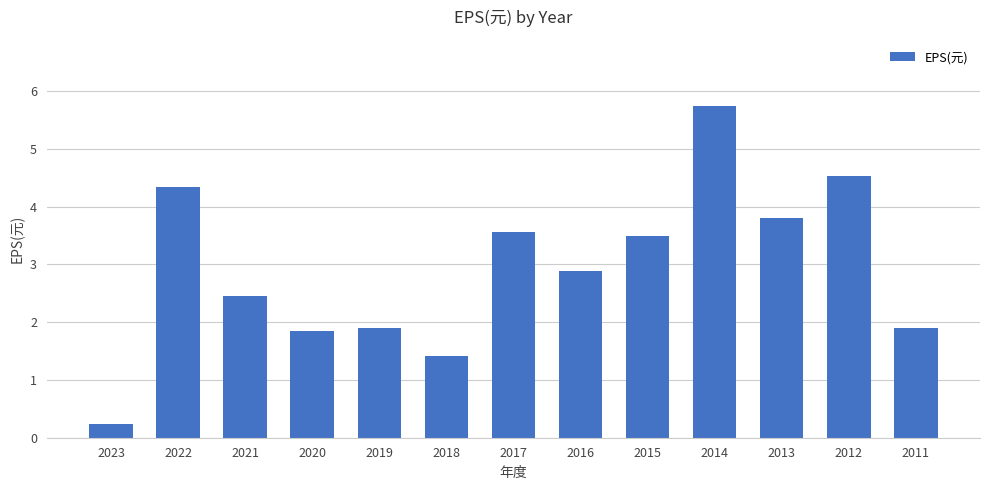

Is it true that the value at 2014 is 5.7?

True